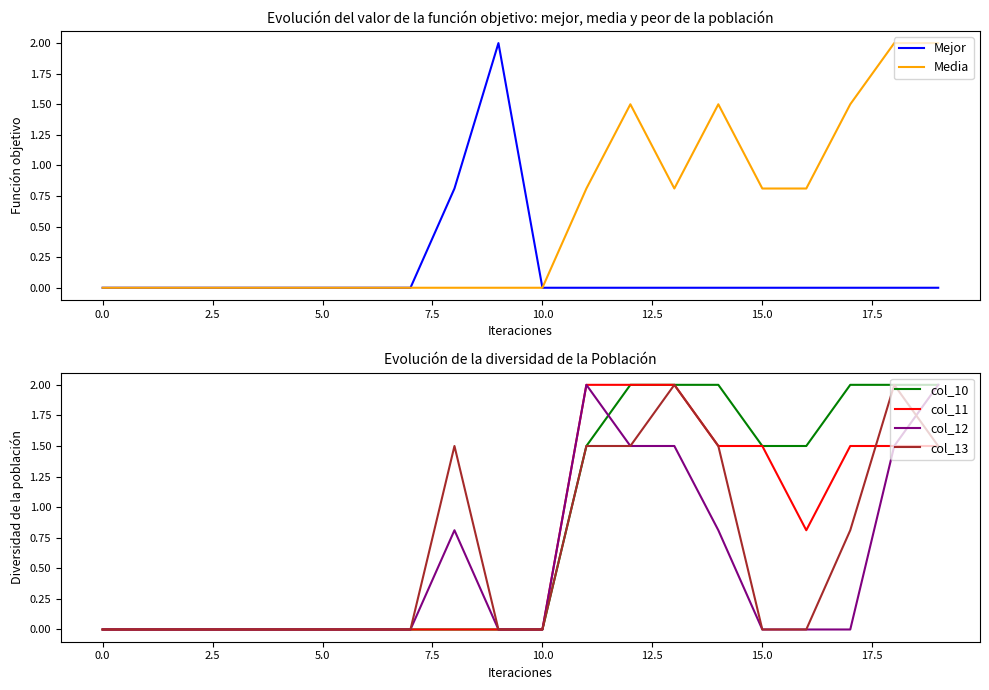

How many lines are shown in the chart?

6